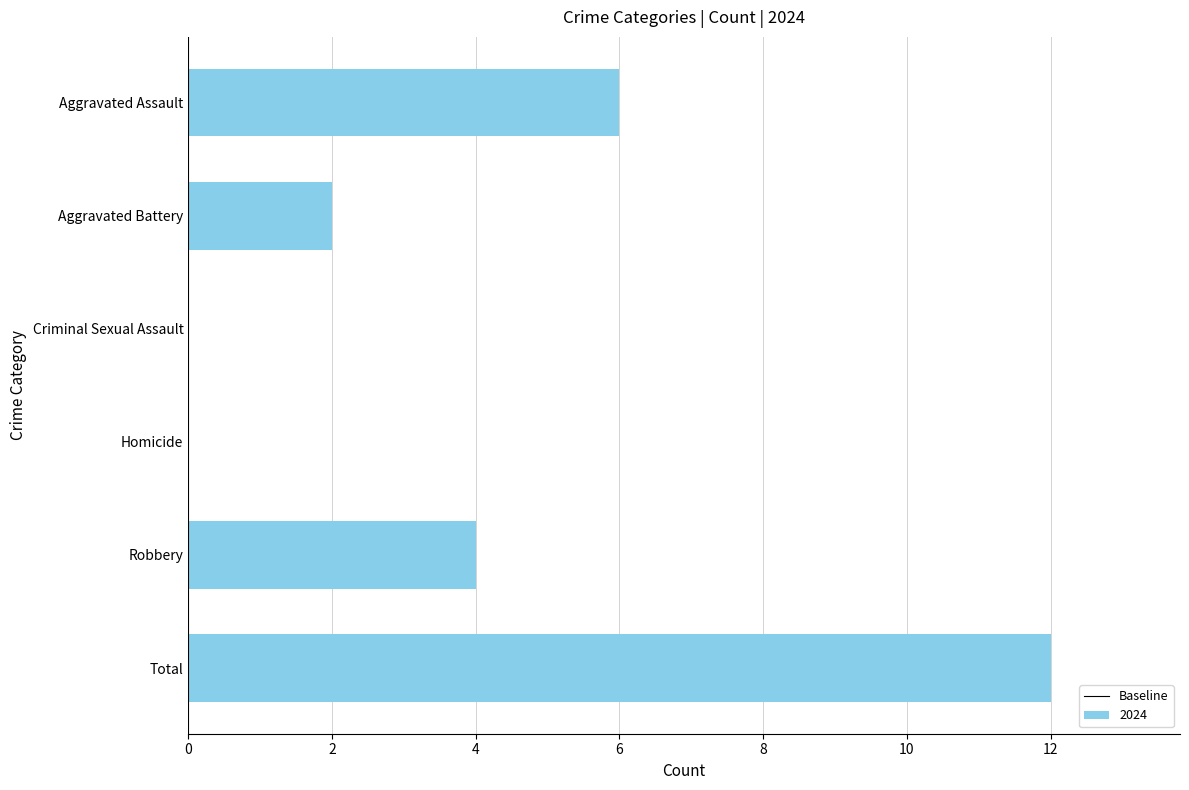

What is the sum of all values?

24